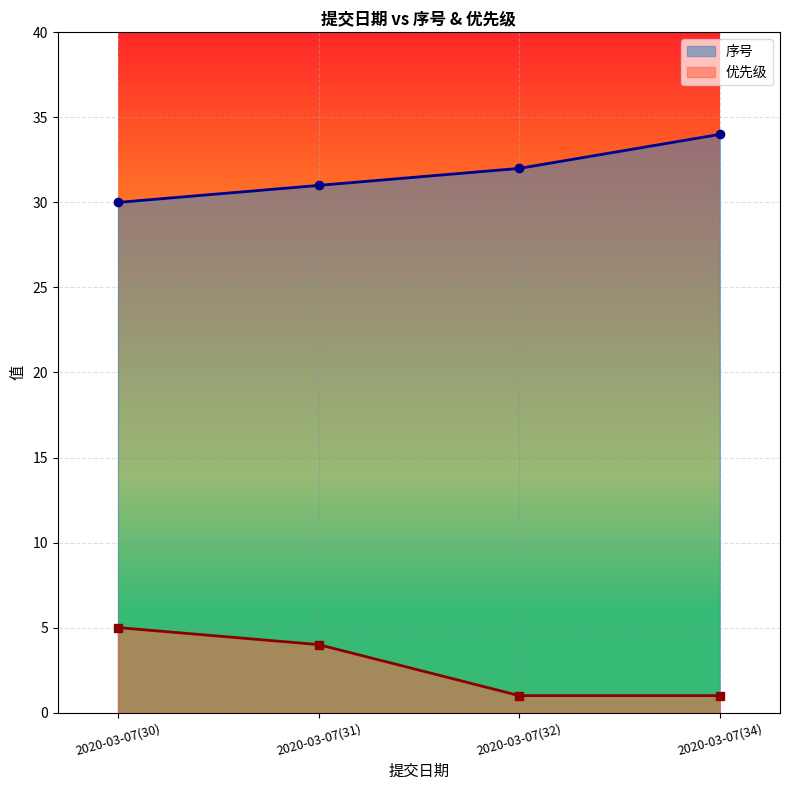

What are all the series names shown in the legend?

序号, 优先级